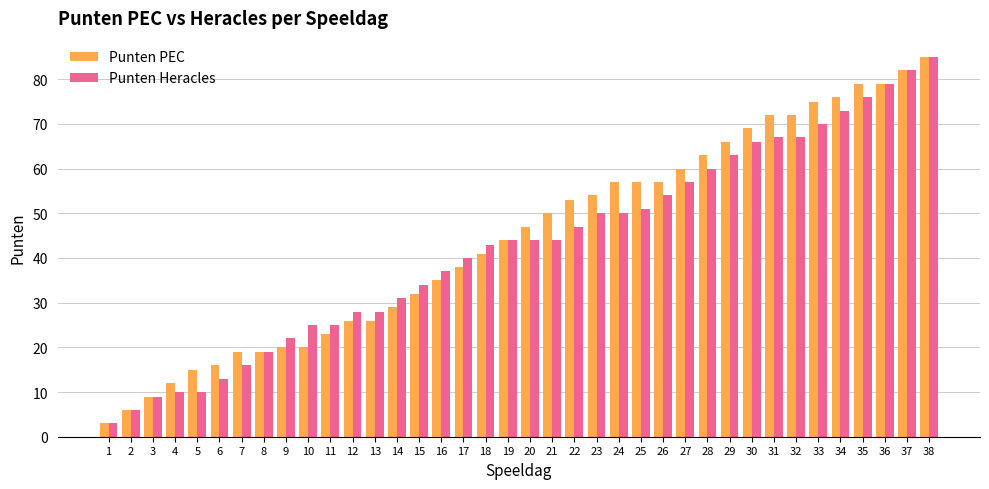

At which category is the sum across all series the highest?

38